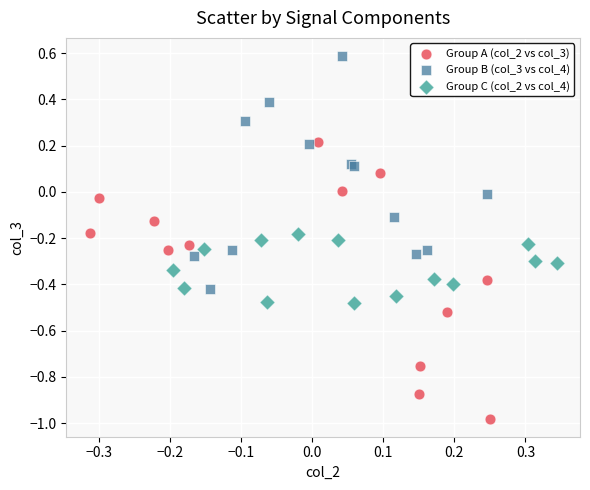

Which series reaches the maximum Y coordinate?

Group B (col_3 vs col_4)